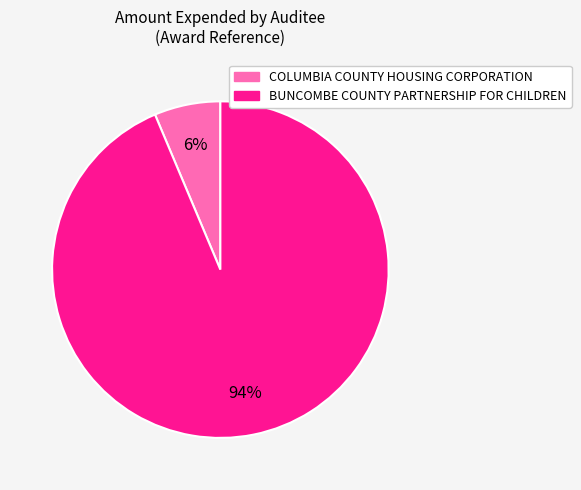

To the nearest percent, what is the average slice percentage?

50%